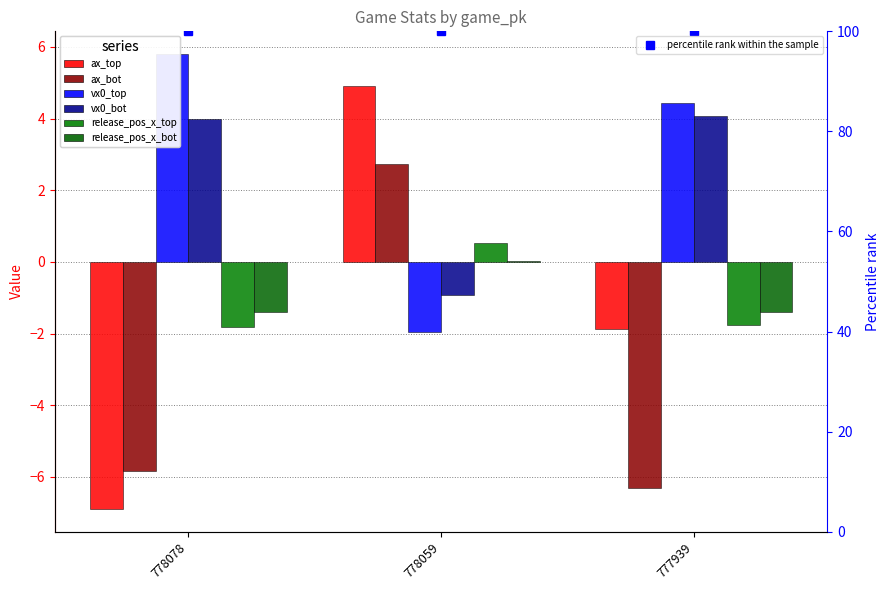

What is the difference between the second highest and minimum values in the release_pos_x_top series?

0.1